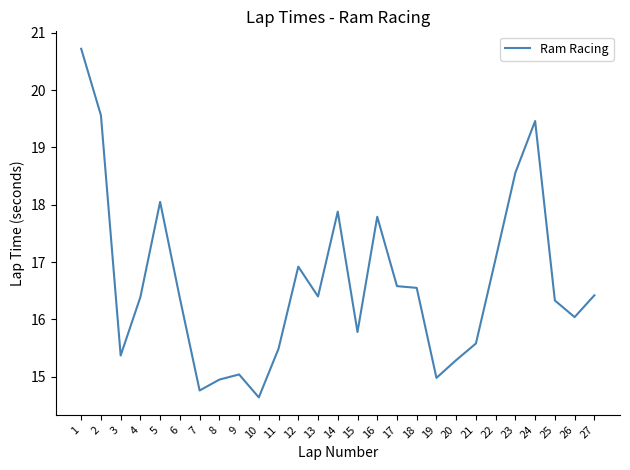

Read the value at 21.

15.6